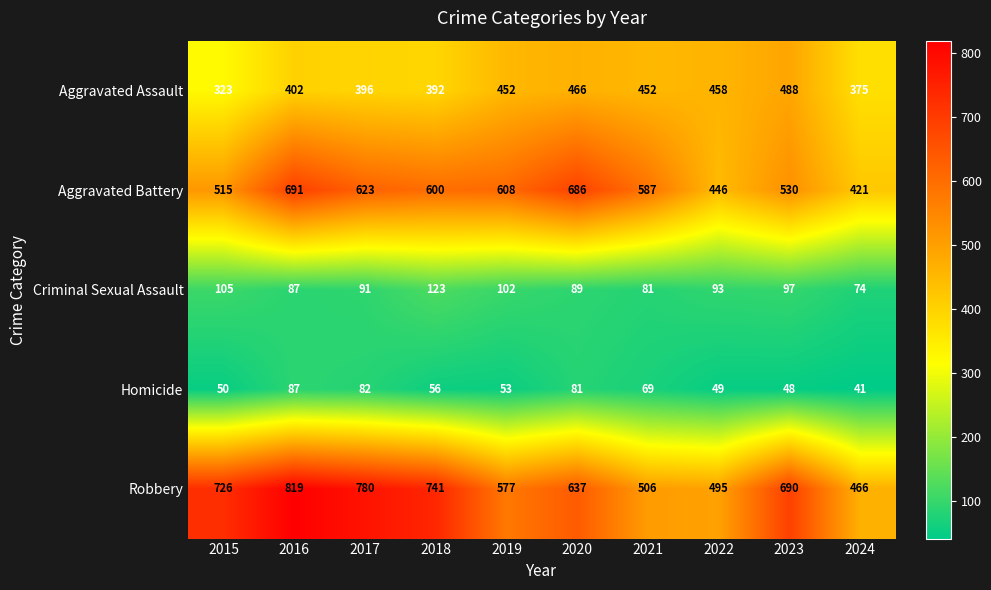

What is the sum of the Aggravated Assault values at 2022 and 2021?

910